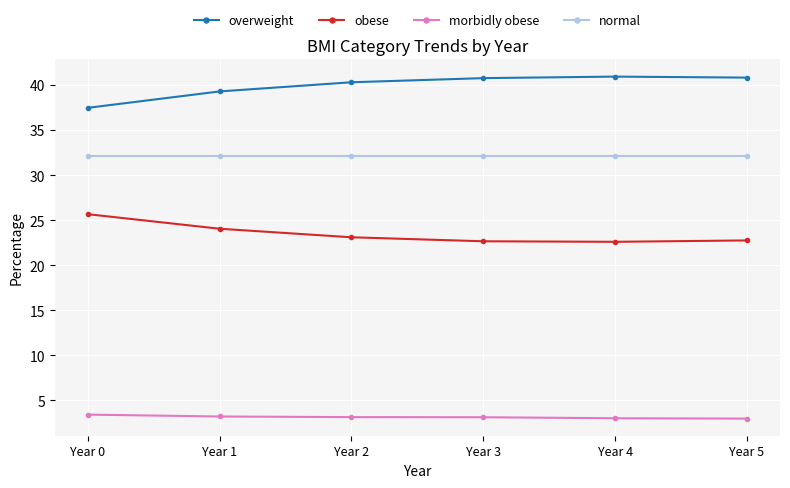

What is the difference between the second highest and minimum values in the overweight series?

3.4